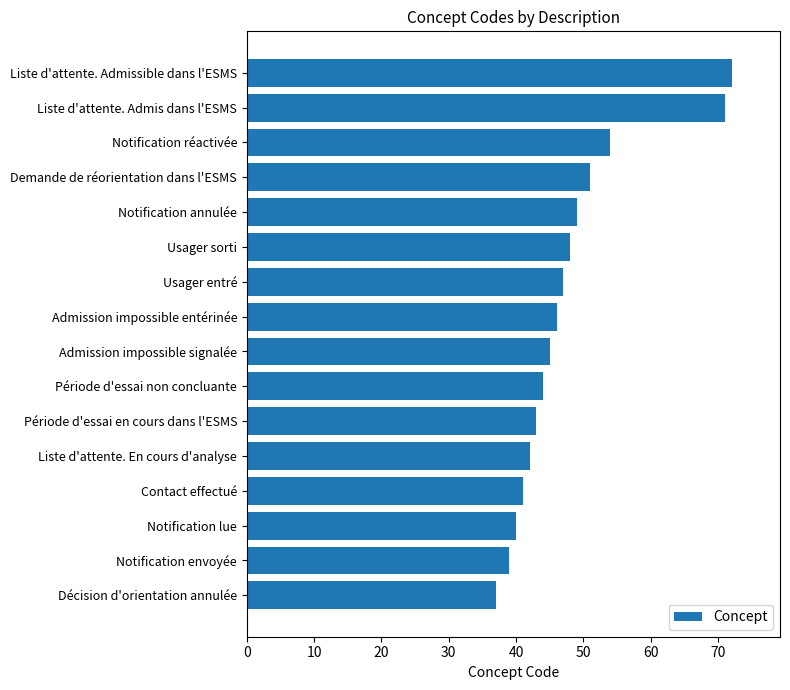

What is the change in value from Notification lue to Période d'essai en cours dans l'ESMS?

+3